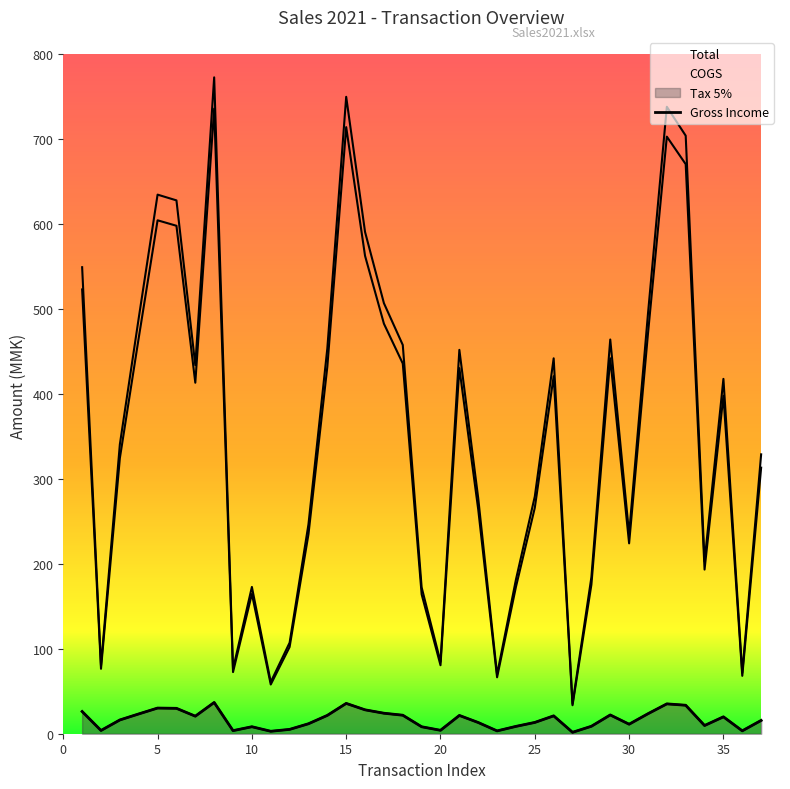

What is the difference between the maximum and minimum values in the COGS series?

702.1